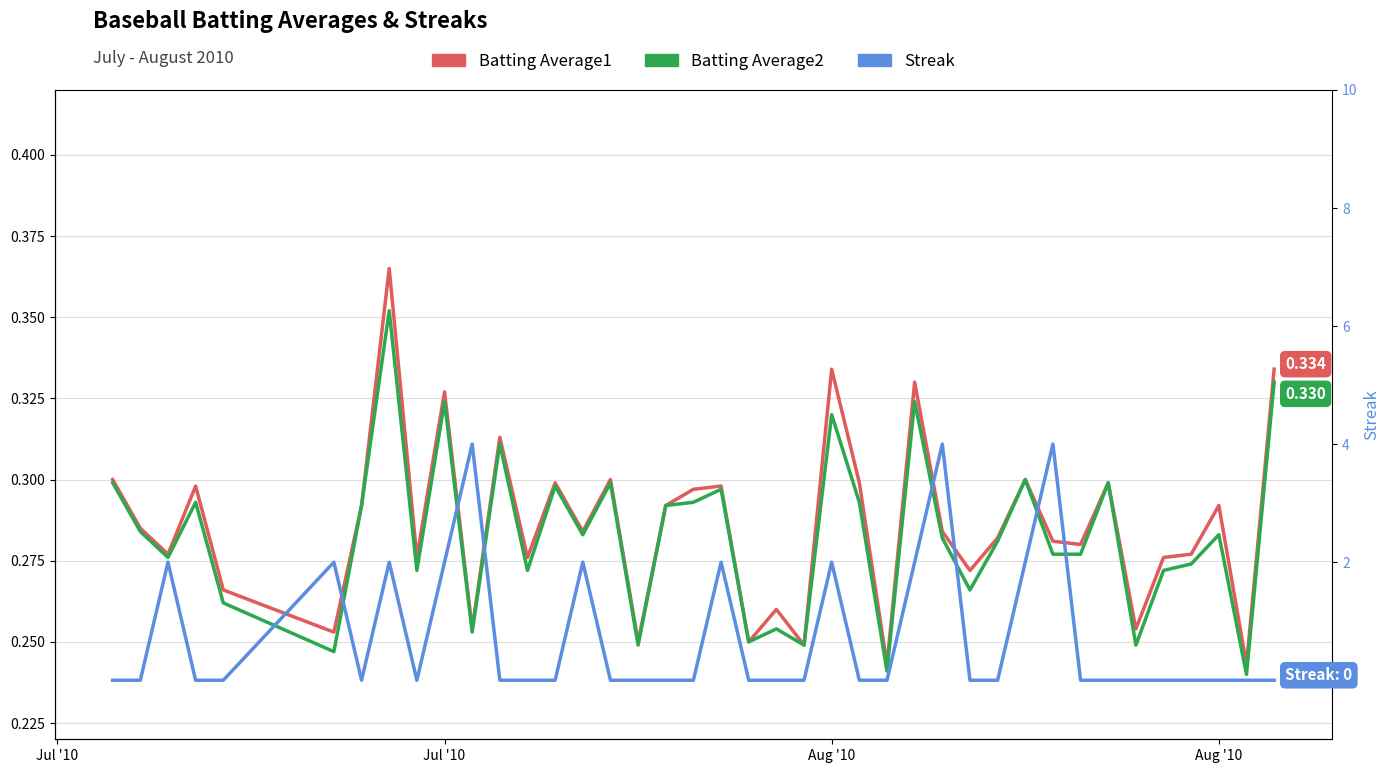

At which label is Streak closest to 2?

Aug '10